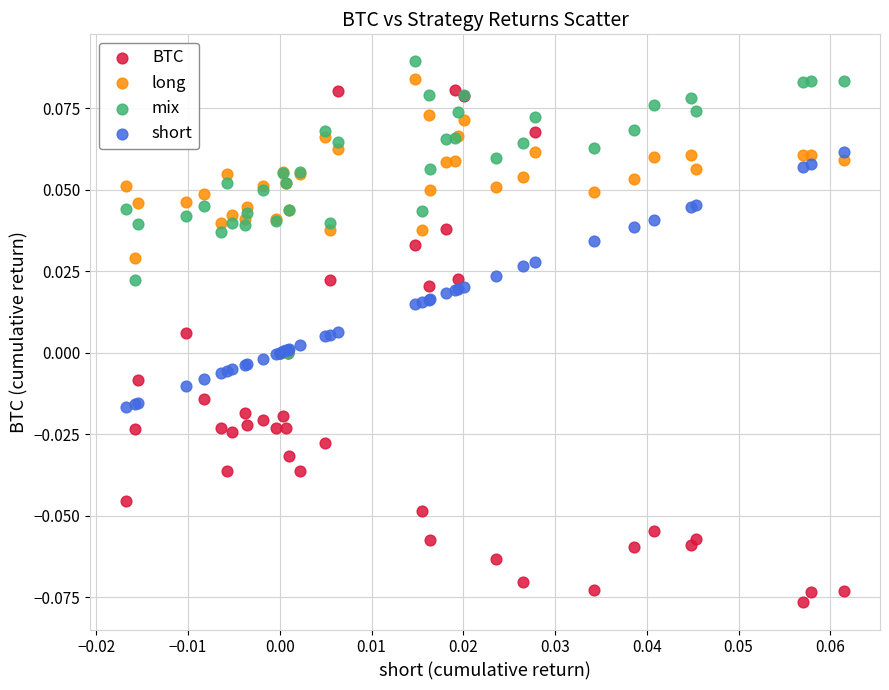

Which series has the widest spread of Y values?

BTC